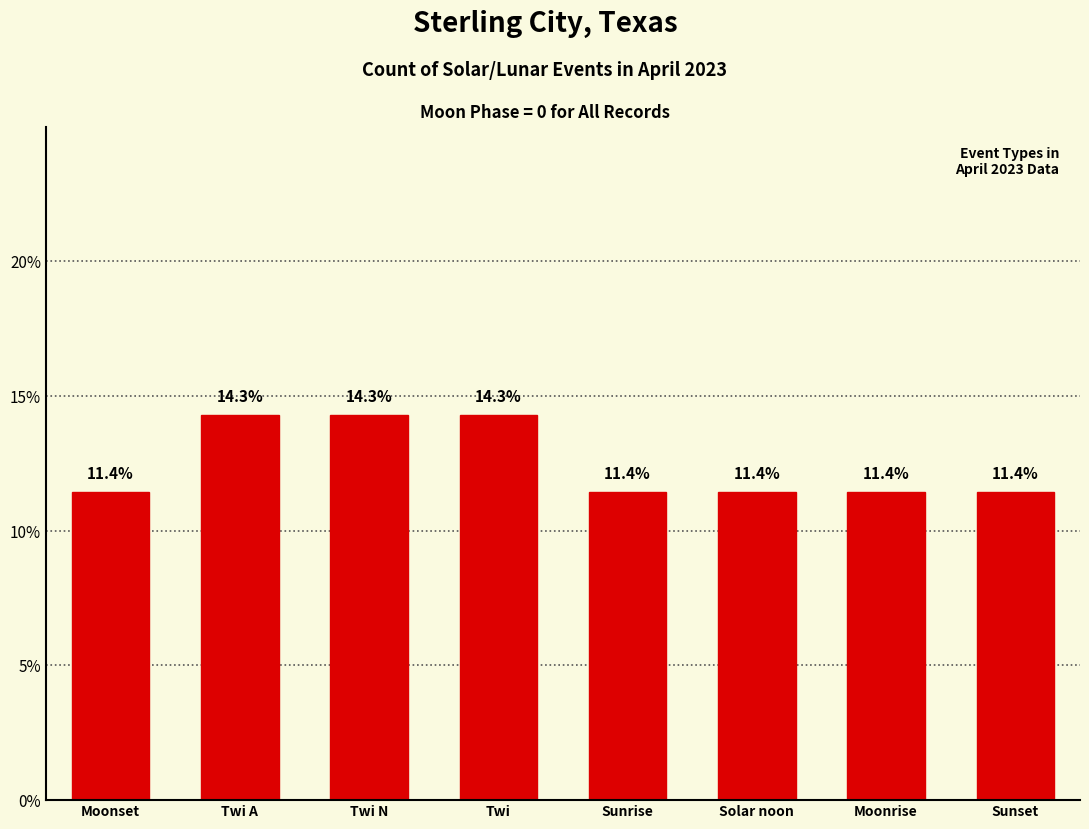

What is the label of the 6th bar from the left?

Solar noon